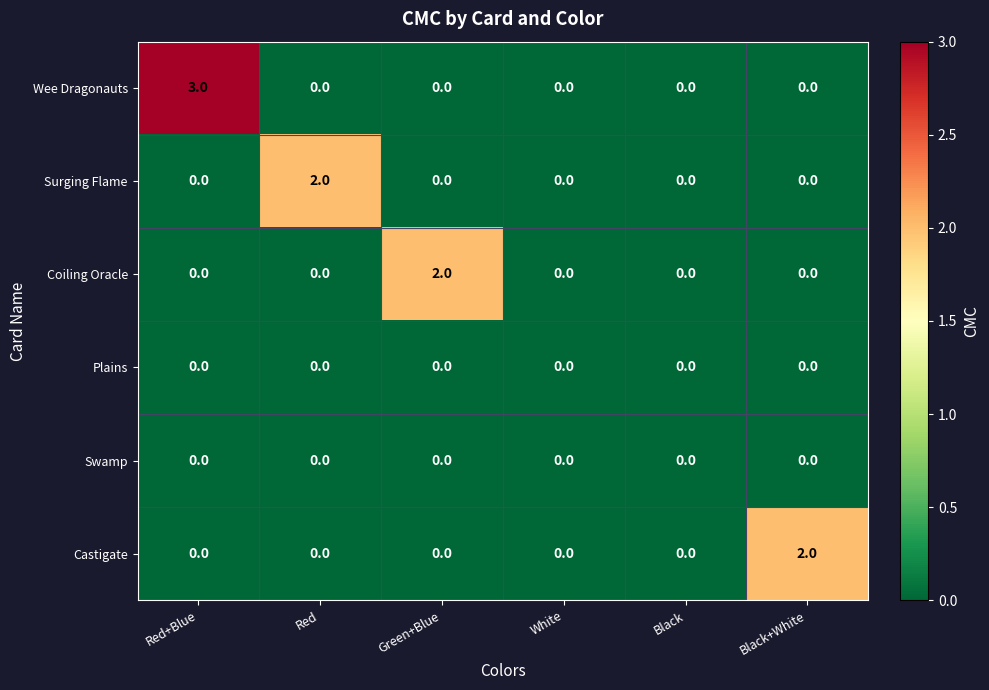

How many data points does each series have?

6